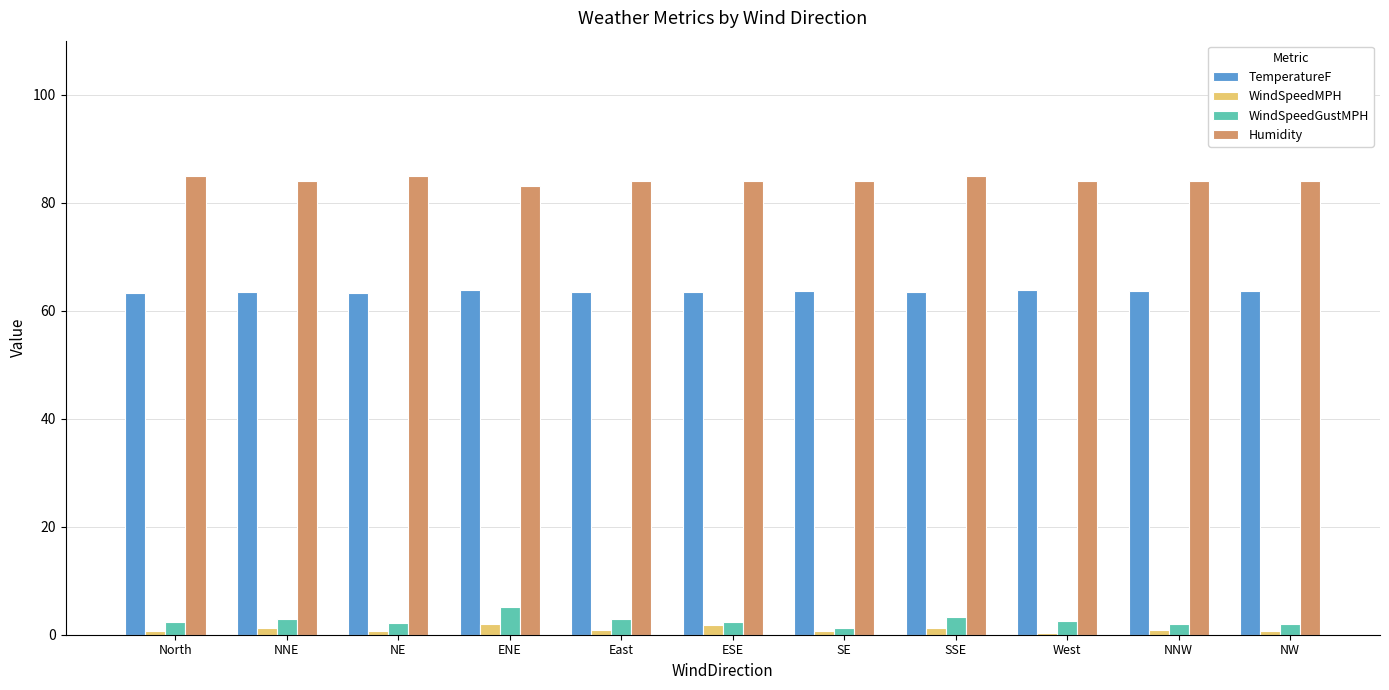

What is the label of the 1st bar from the right?

NW